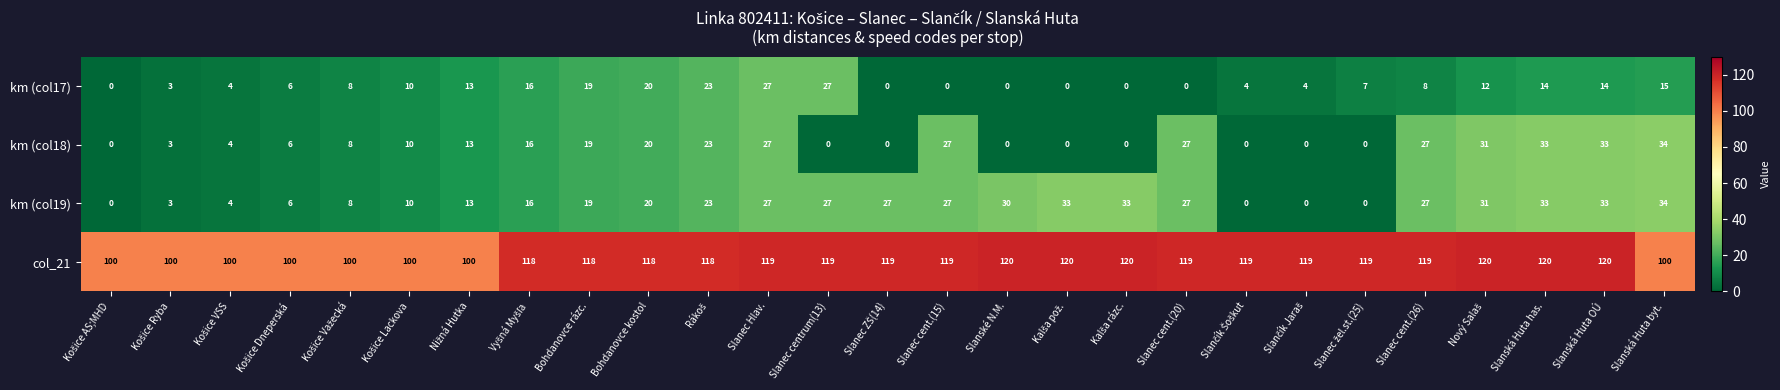

What is the greatest value displayed?

120